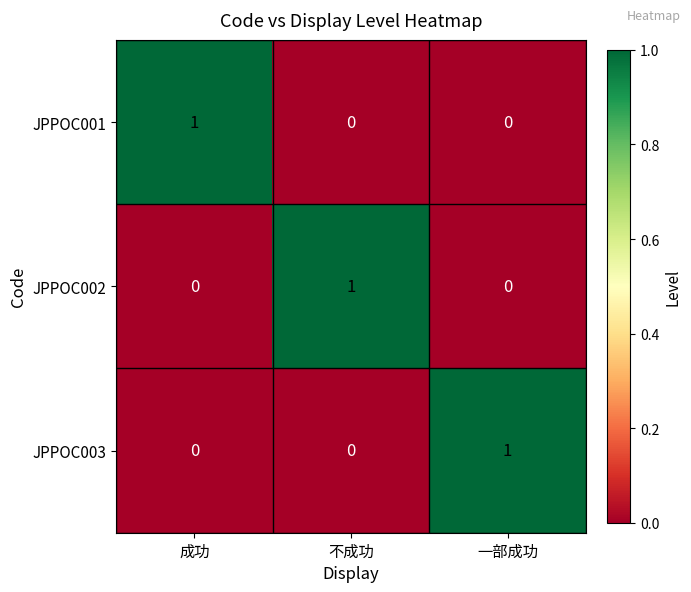

At how many categories does at least one series exceed 0?

3